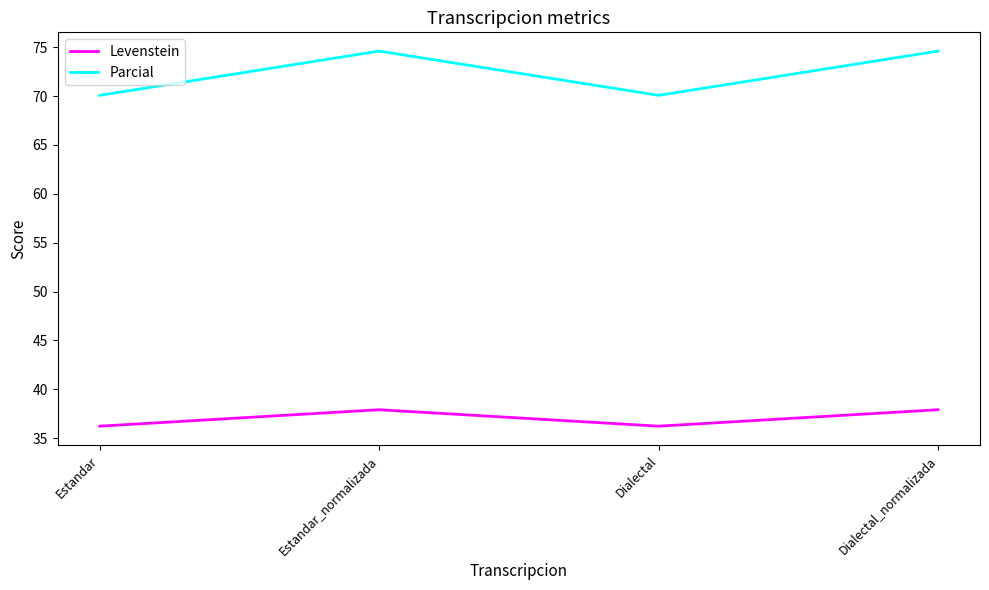

At which category does Parcial reach its first local peak?

Estandar_normalizada